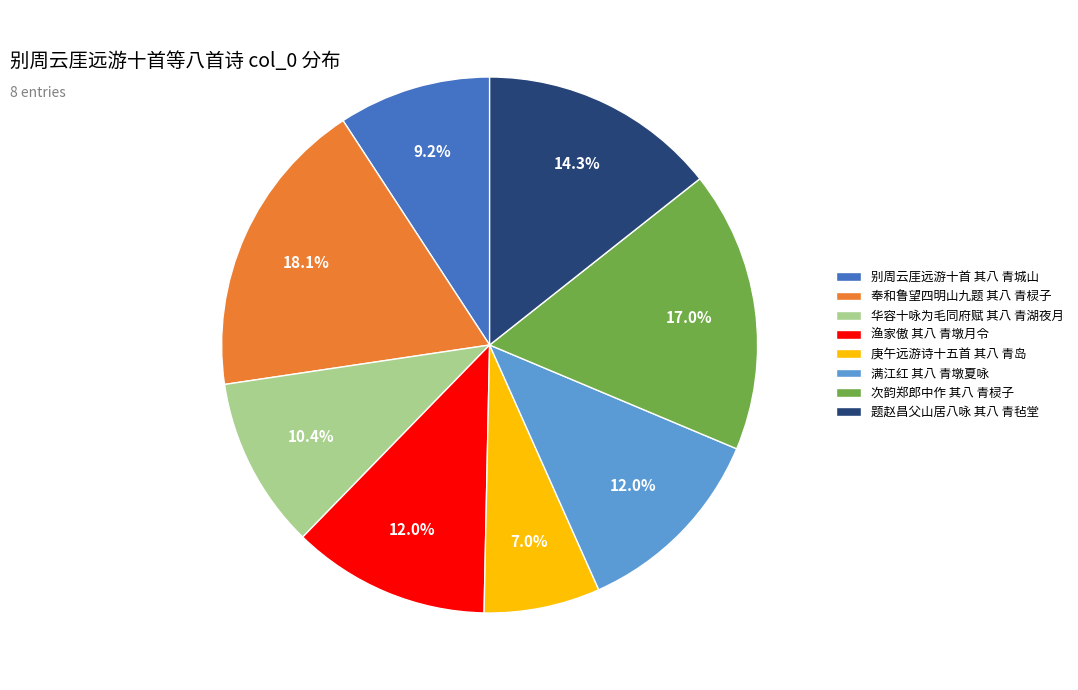

Is there a majority slice in this chart?

No